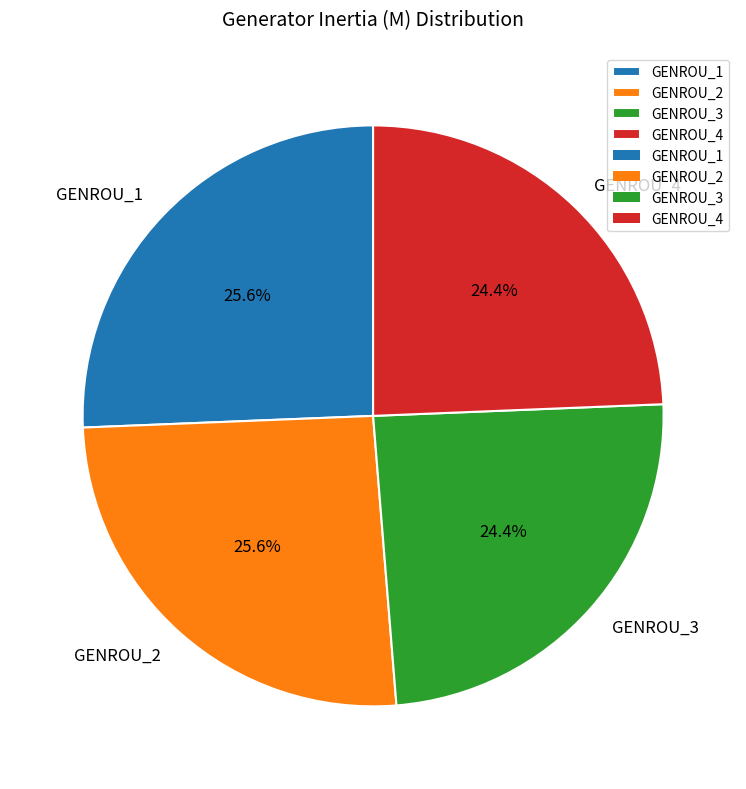

Which has a higher value, GENROU_2 or GENROU_4?

GENROU_2